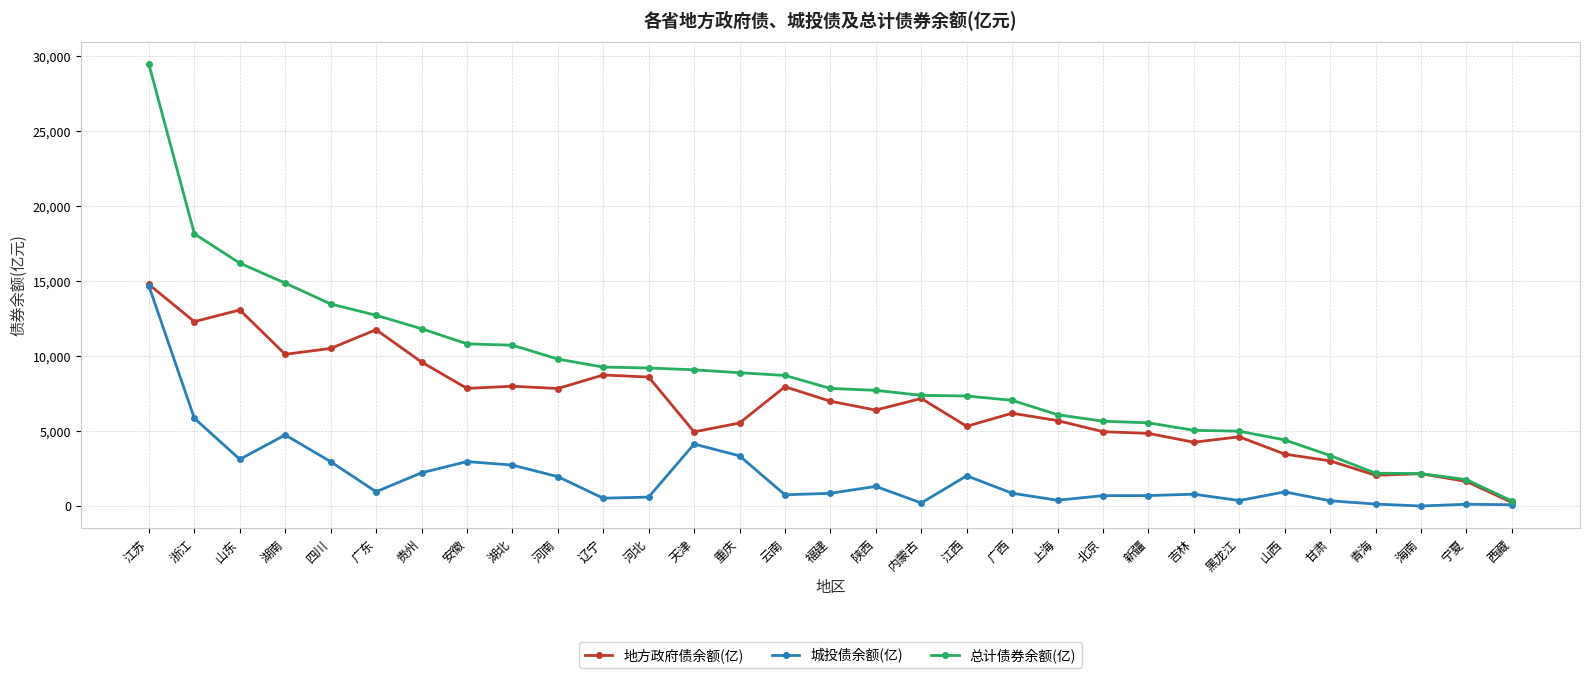

At 山东, list the series in order from largest to smallest.

总计债券余额(亿), 地方政府债余额(亿), 城投债余额(亿)